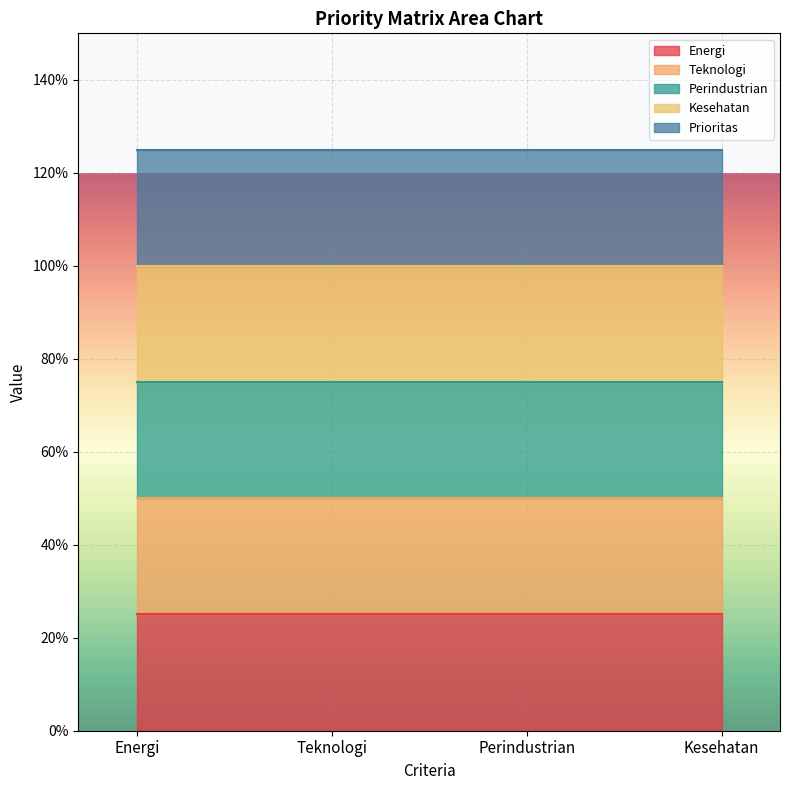

True or false: Teknologi and Energi intersect in this chart.

False